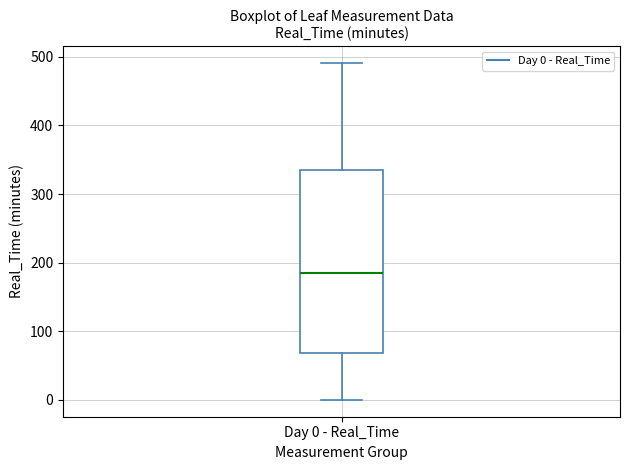

Transcribe this box plot: give where the median line is, the range the box spans, and where the two whiskers end, as read against the y-axis. The values are not printed on the chart, so give them approximately, as read against the axis.

median 190, box 70 to 340, whiskers 0 to 490